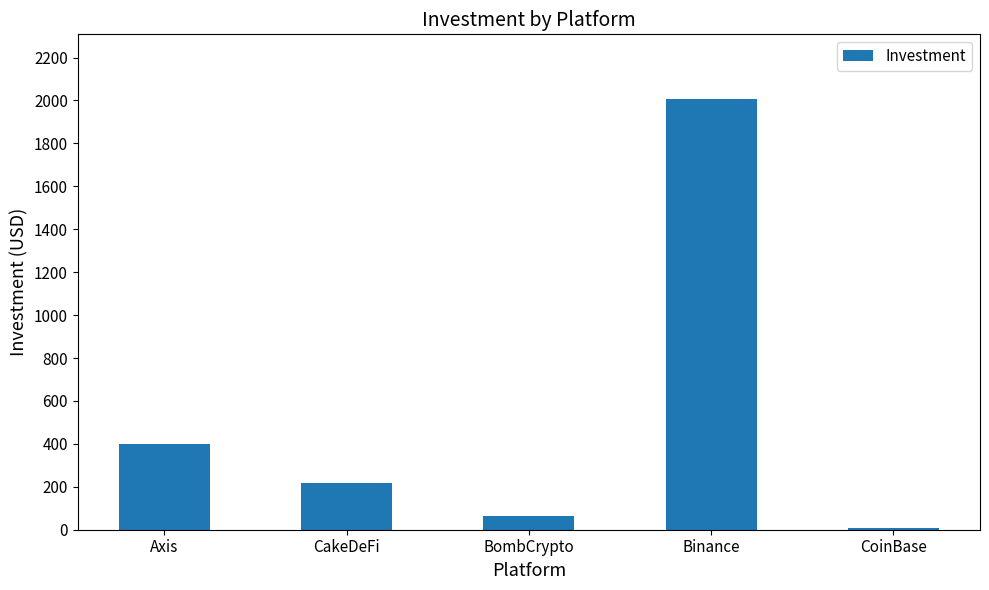

Where is the data nearest to the value 1008?

Axis